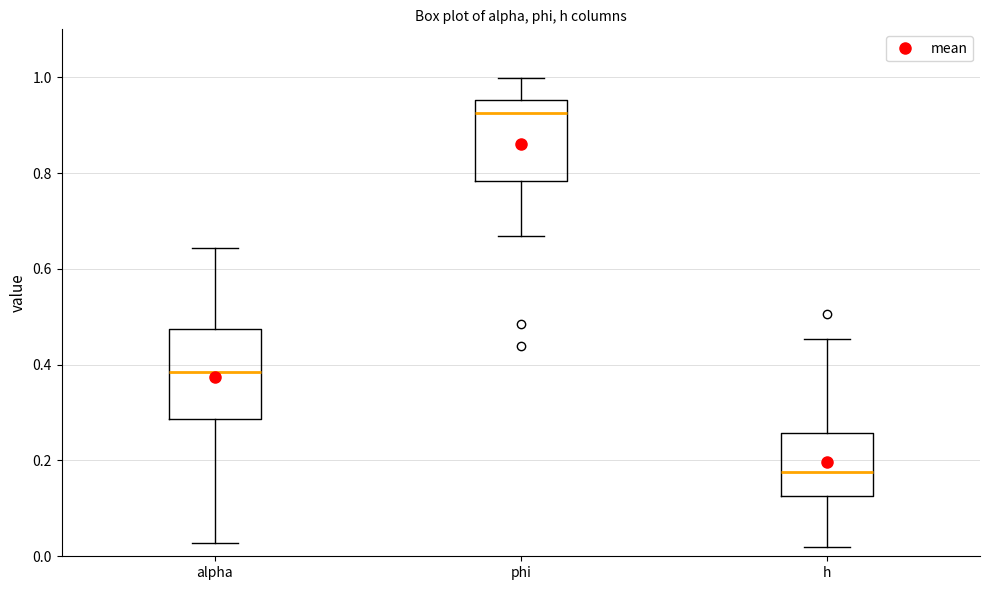

Which box has the lowest median line?

h